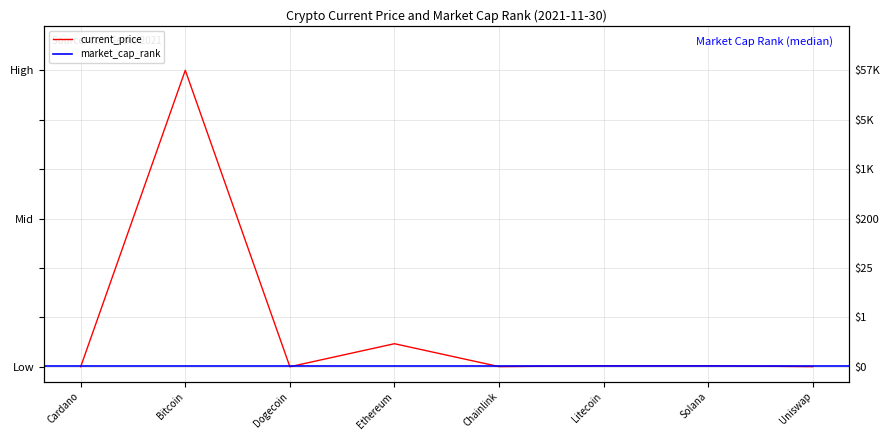

How many interior local valleys (lower than both neighbors) does the data have?

2